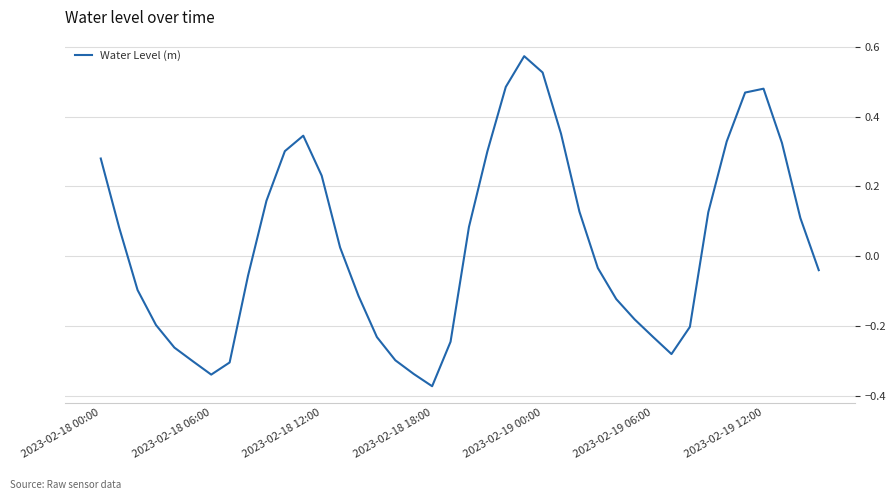

What is the sum of all values?

1.5